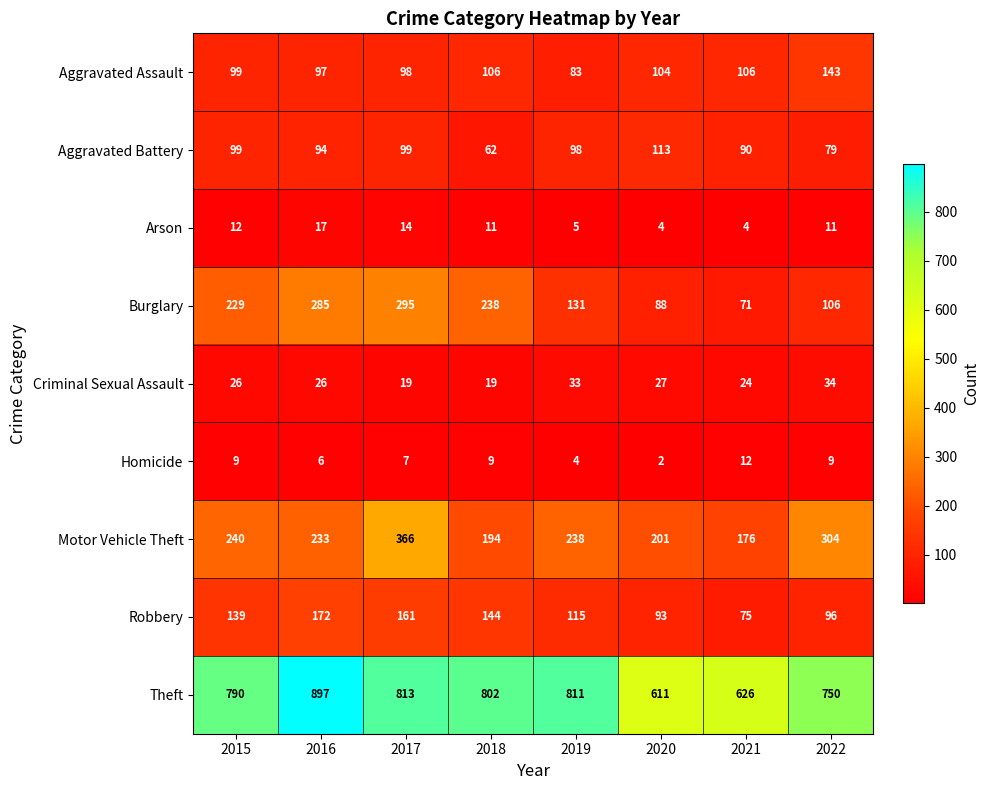

What is the difference between the maximum and minimum values in the Theft series?

286